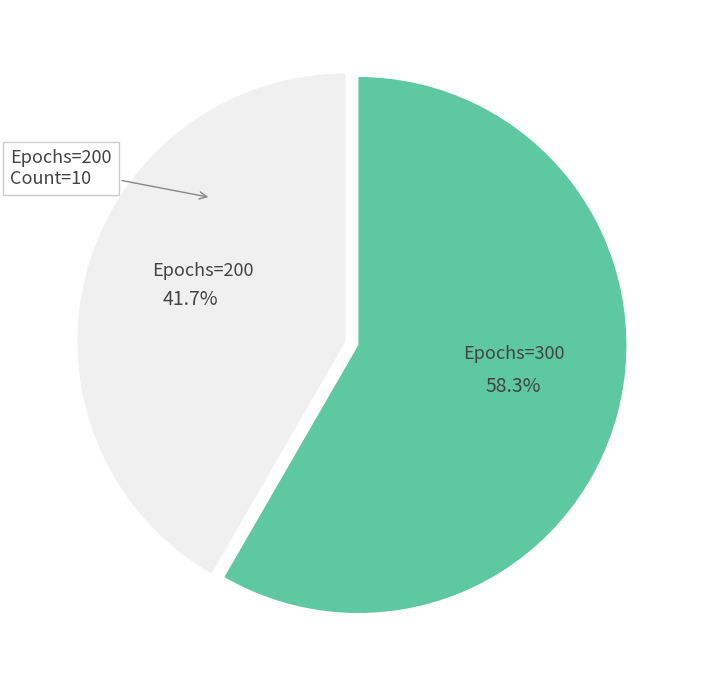

Is there a majority slice in this chart?

Yes